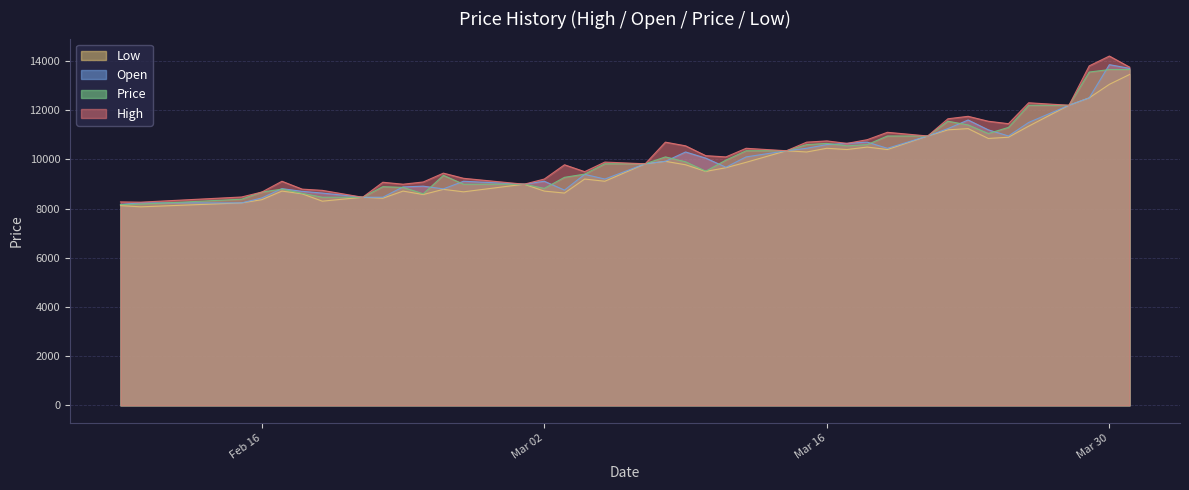

True or false: High and Price cross at least once.

False